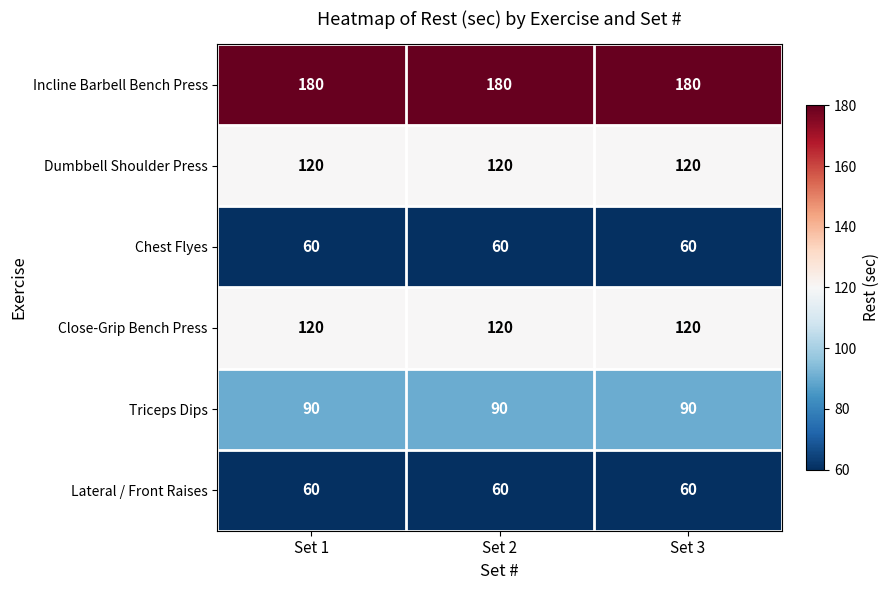

The value of Triceps Dips at Set 3 is 90. True or false?

True